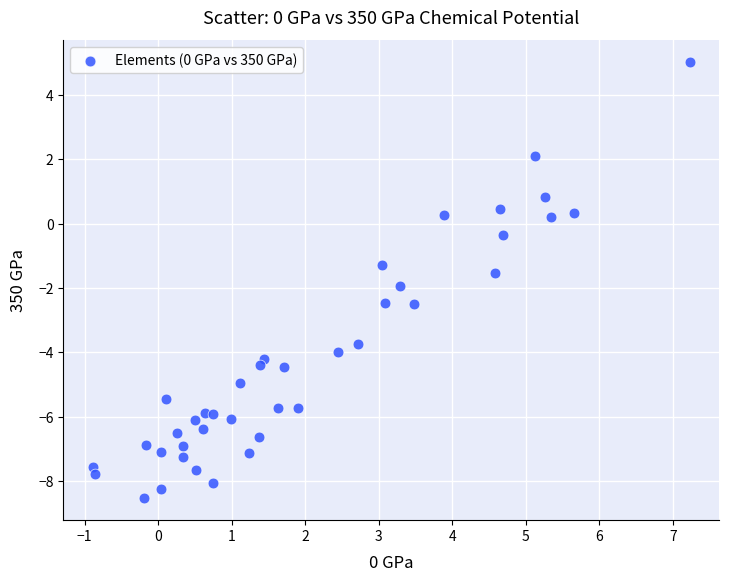

What is the range of X values (max minus min)?

8.1